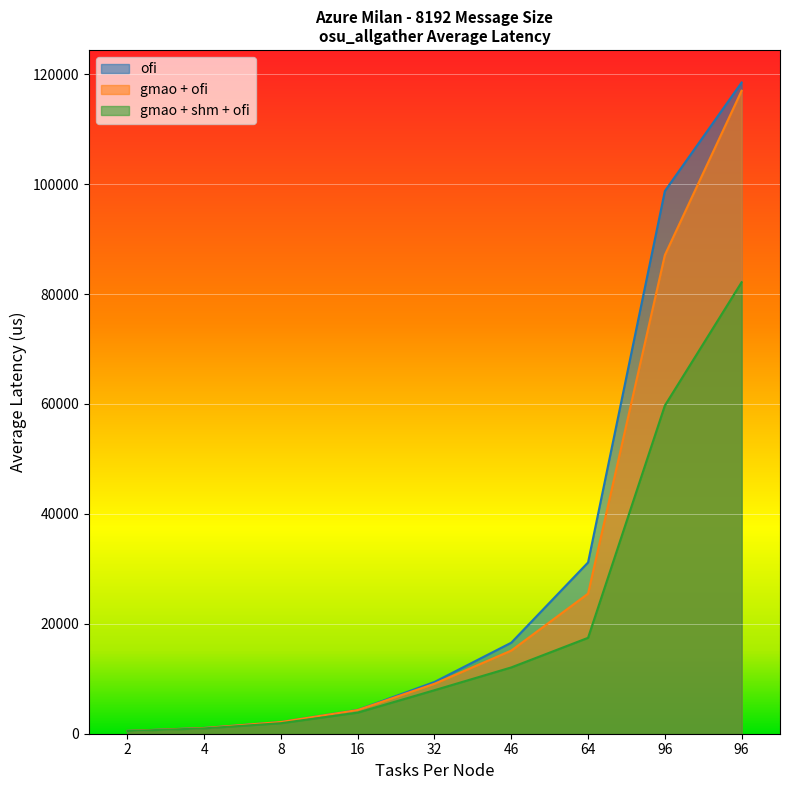

What is the difference between the ofi values at 96 and 32?

89308.4